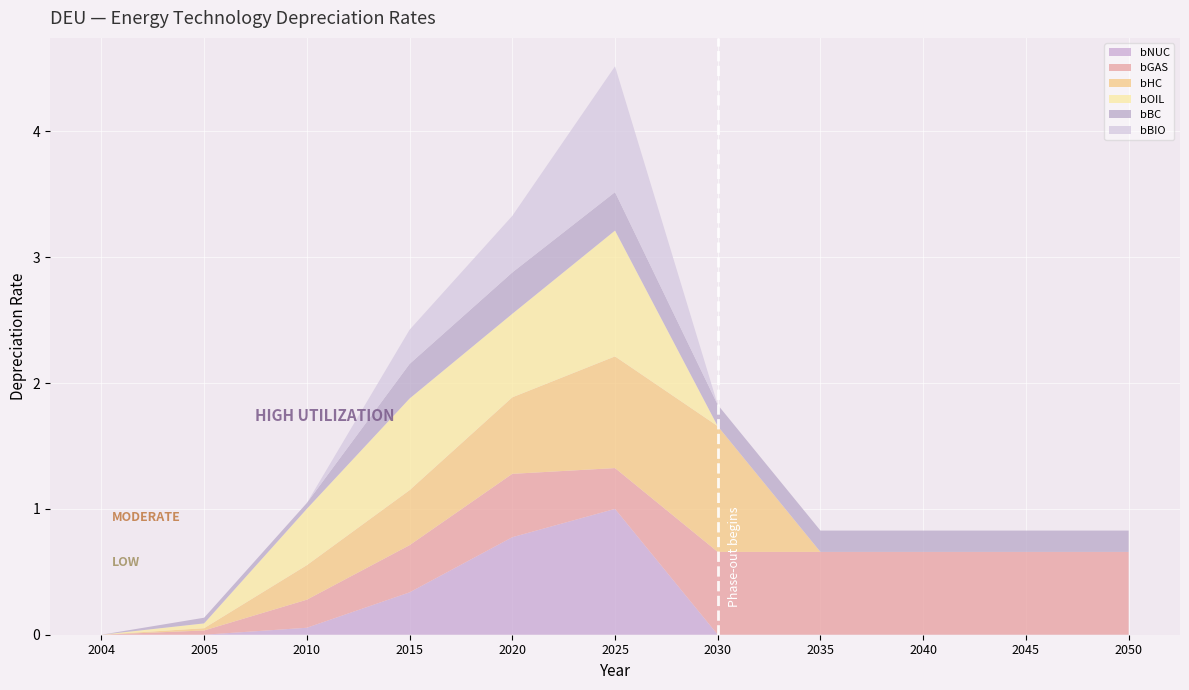

Count the number of categories in the chart.

11